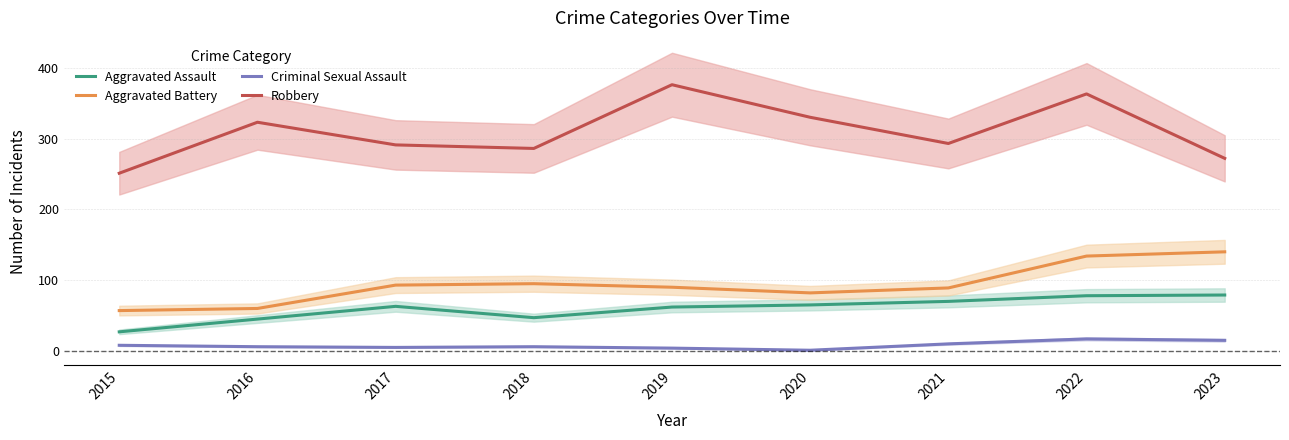

Reading right to left, extract all data points from this chart.

Aggravated Assault: 79	78	70	65	62	47	63	45	27
Aggravated Battery: 140	134	89	82	90	95	93	60	57
Criminal Sexual Assault: 15	17	10	1	4	6	5	6	8
Robbery: 272	363	293	330	376	286	291	323	251